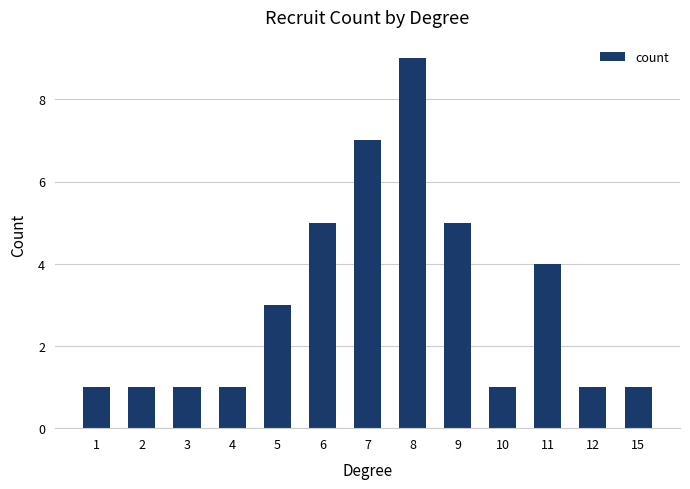

What is the greatest value displayed?

9